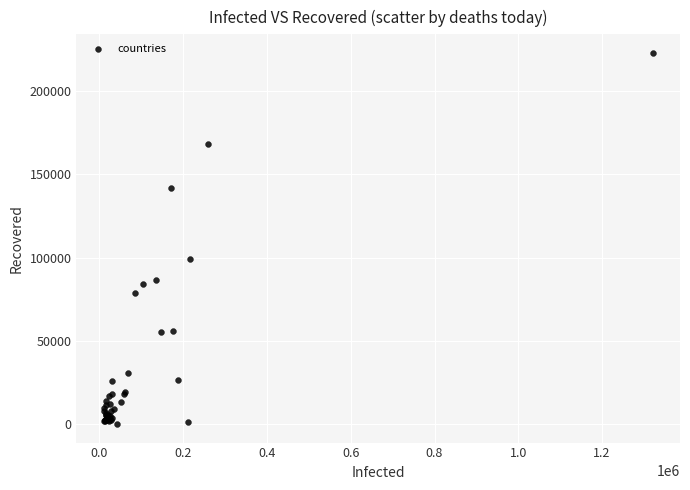

What Y value in the scatter plot is closest to 111467?

99023